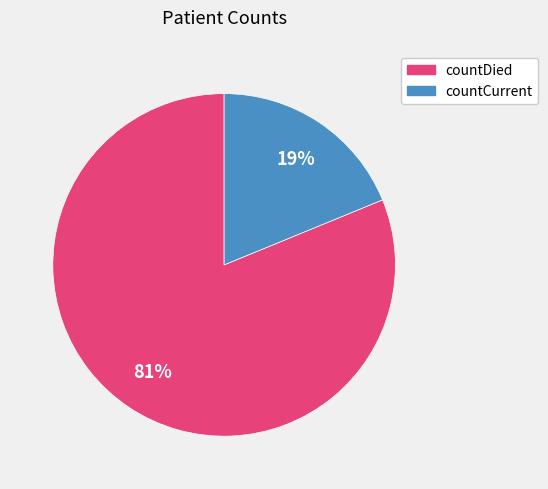

Between countCurrent and countDied, which is larger?

countDied